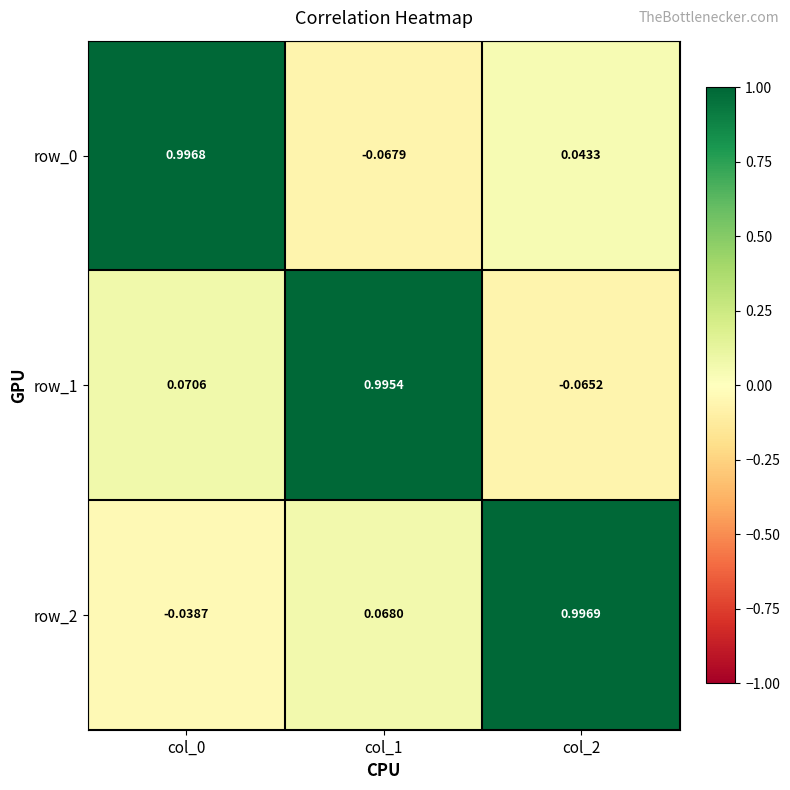

Is the value of row_0 at col_0 greater than the value of row_2 at col_0?

Yes